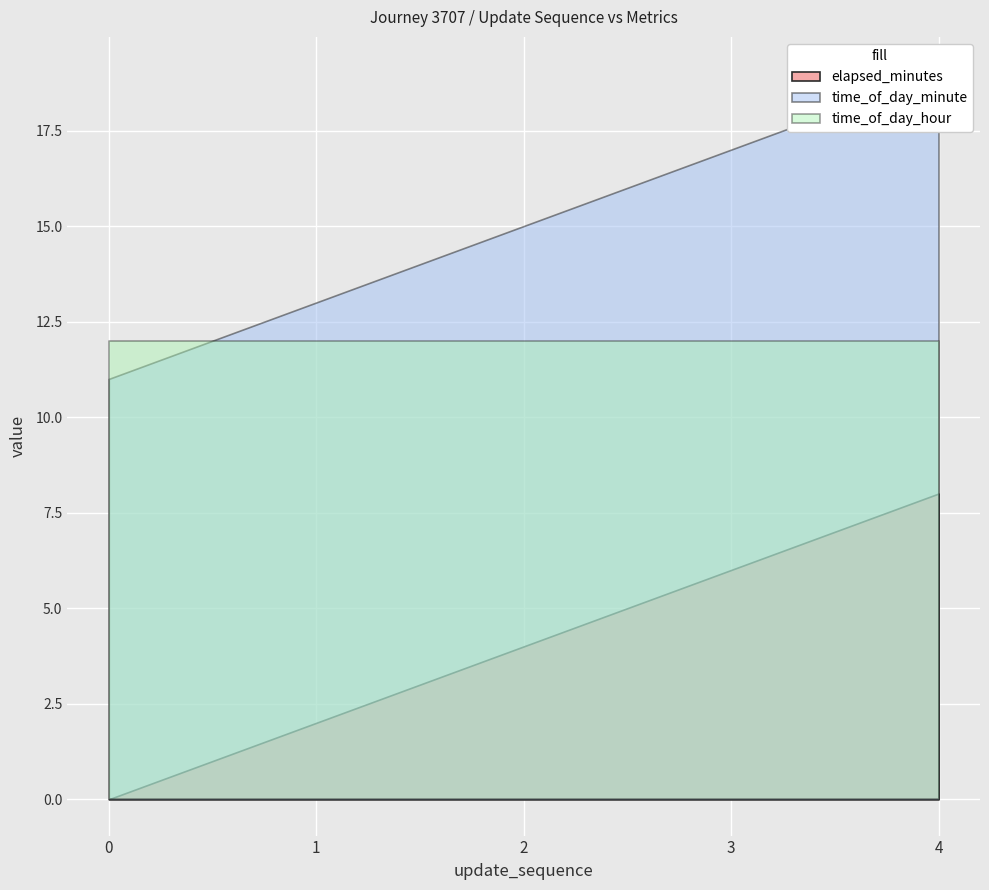

What is the sum of the update_sequence values at 0 and 3?

3